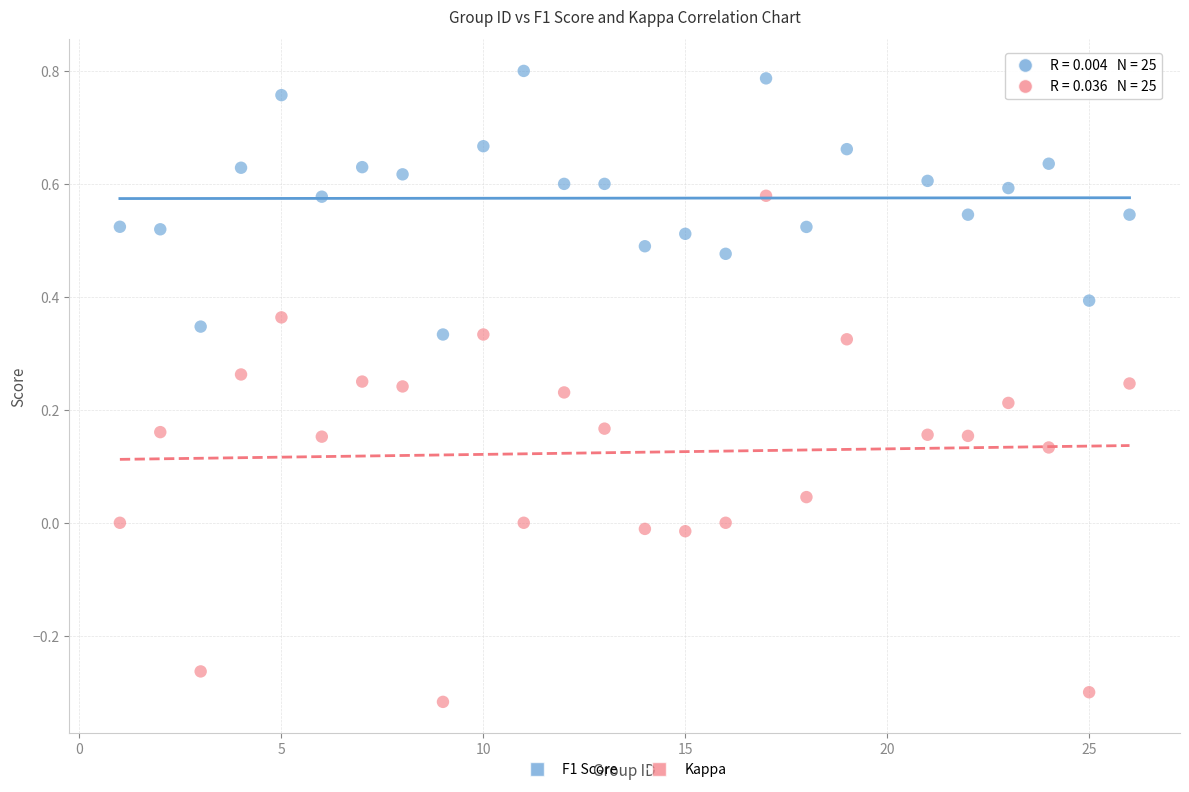

Which series has the widest spread of Y values?

Kappa